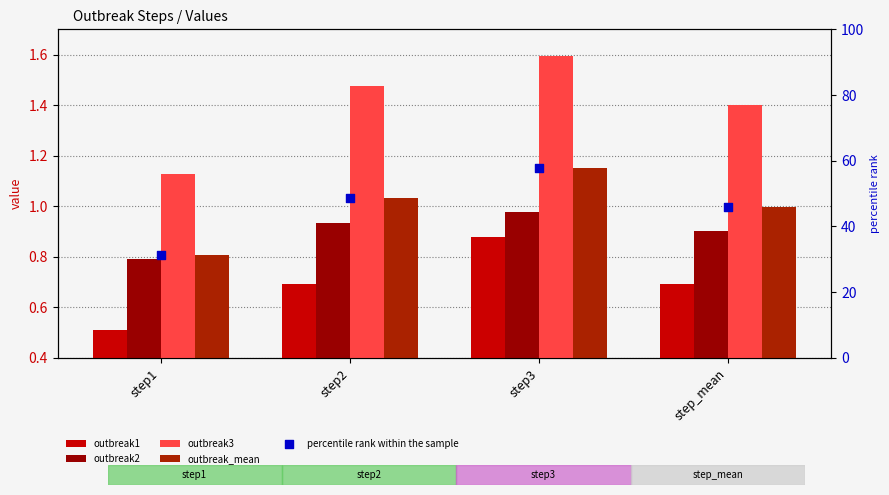

At how many categories does at least one series exceed 50?

1